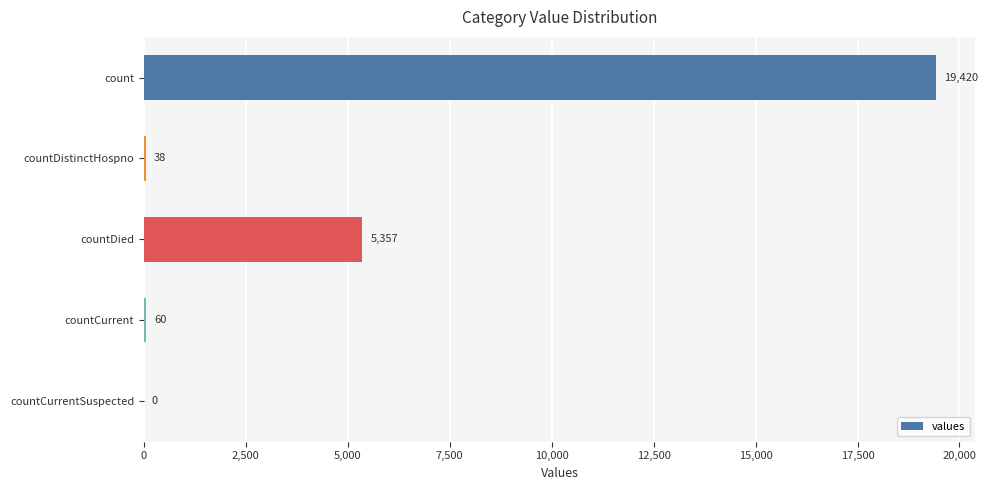

Approximately how many times larger is the value at count compared to countCurrent?

323.7